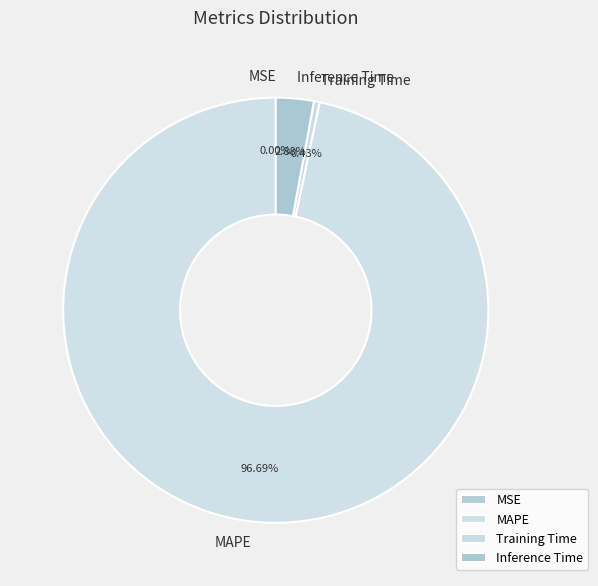

Which category has the biggest portion of the pie?

MAPE